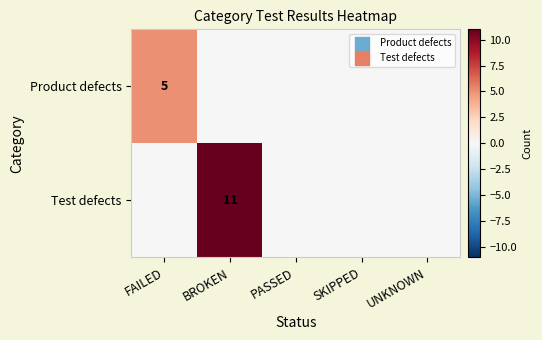

At which category is the sum across all series the highest?

BROKEN